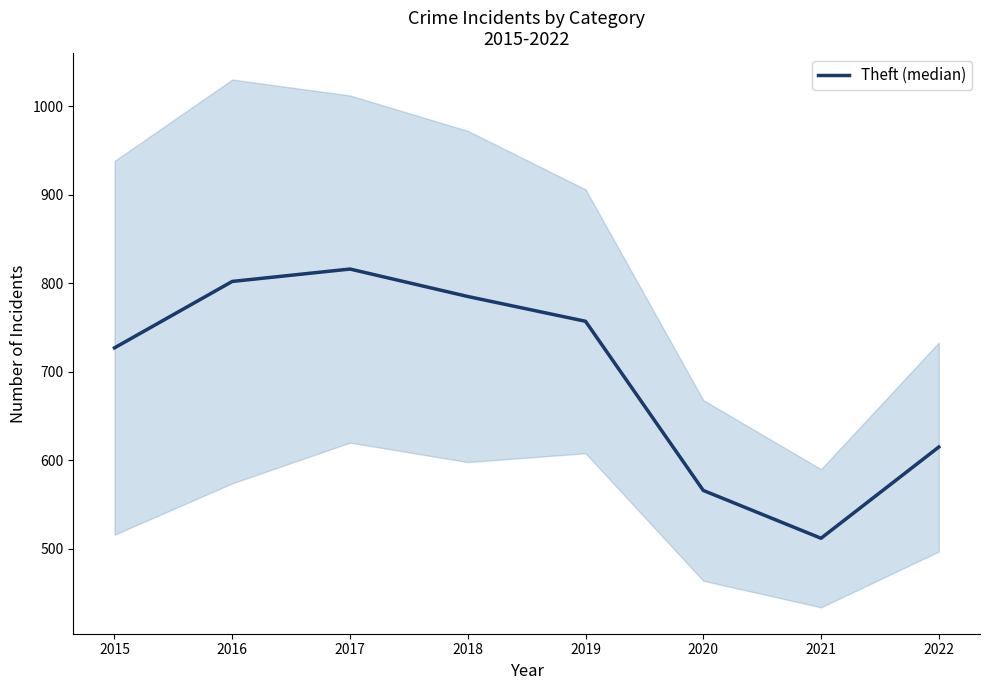

Reading left to right, transcribe all the data shown in this chart.

727	802	816	785	757	566	512	615